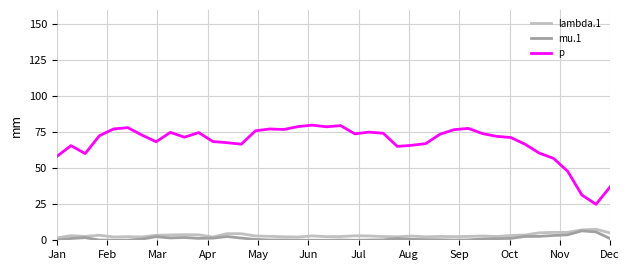

True or false: p and lambda.1 cross at least once.

False